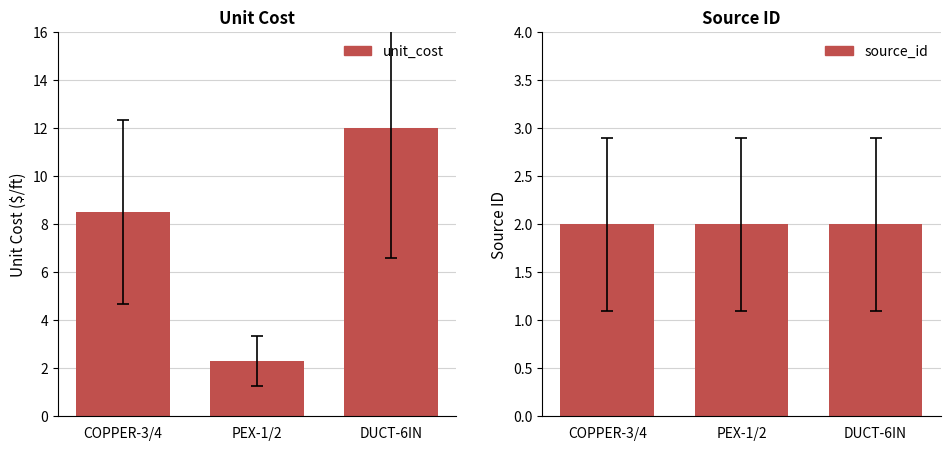

What position from the left is DUCT-6IN?

3